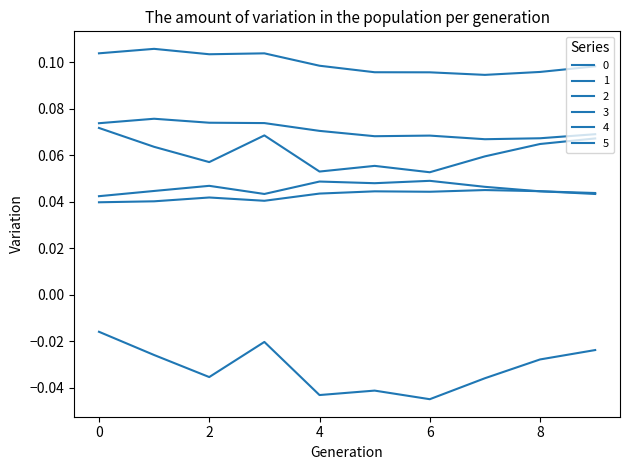

Does the chart display data point markers on the line(s)?

No